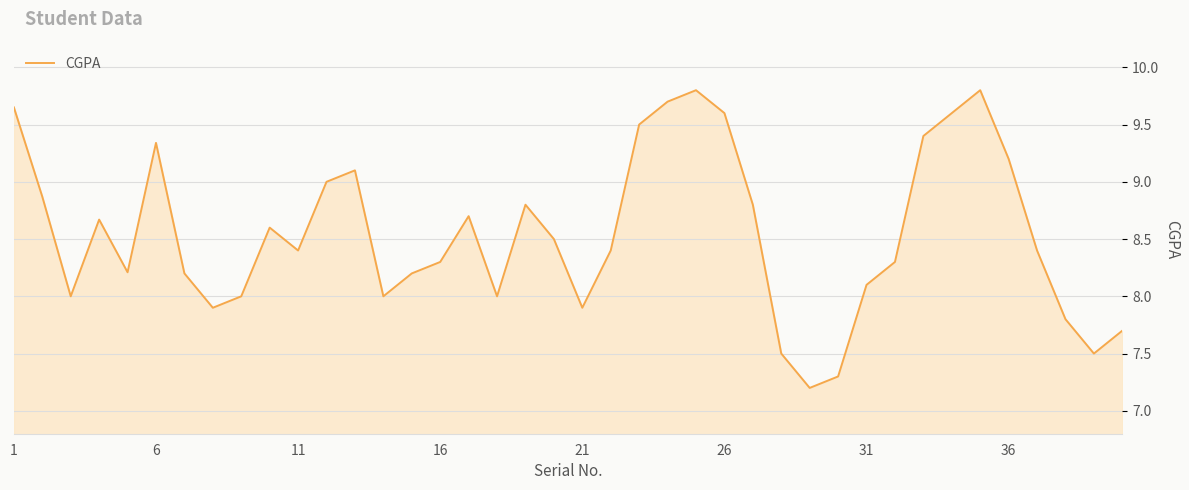

What is the greatest value displayed?

9.8